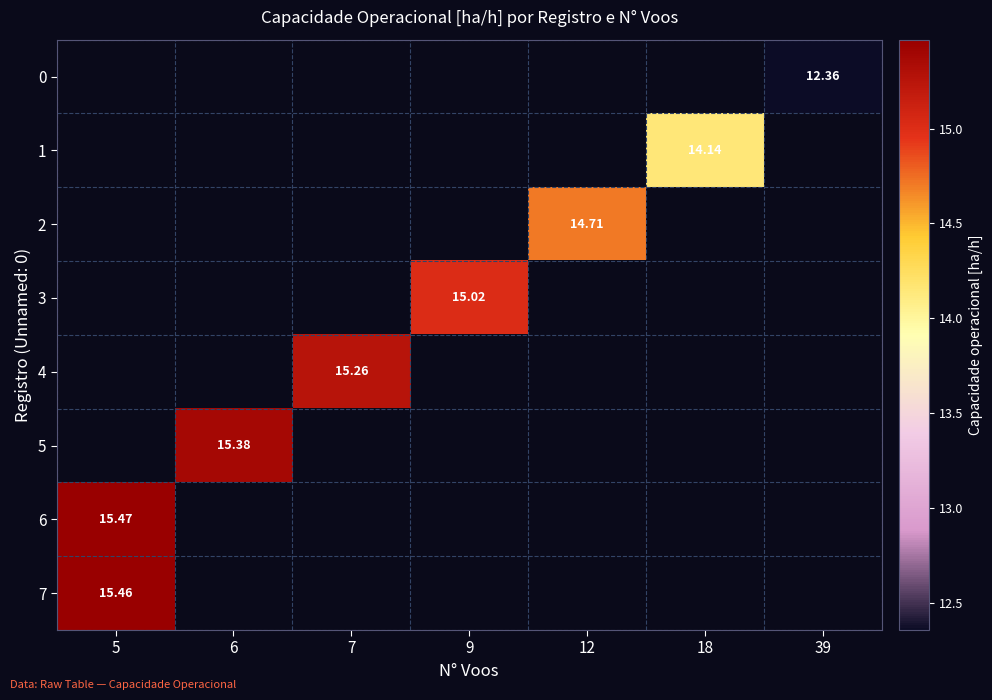

How many positive values does the row_3 series have?

1